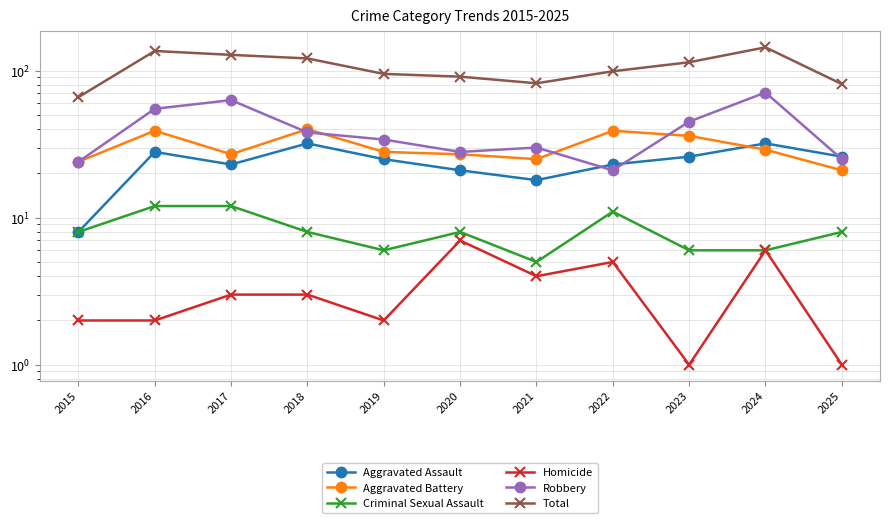

Reading left to right, extract all data points from this chart.

Aggravated Assault: 8	28	23	32	25	21	18	23	26	32	26
Aggravated Battery: 24	39	27	40	28	27	25	39	36	29	21
Criminal Sexual Assault: 8	12	12	8	6	8	5	11	6	6	8
Homicide: 2	2	3	3	2	7	4	5	1	6	1
Robbery: 24	55	63	38	34	28	30	21	45	71	25
Total: 66	136	128	121	95	91	82	99	114	144	81